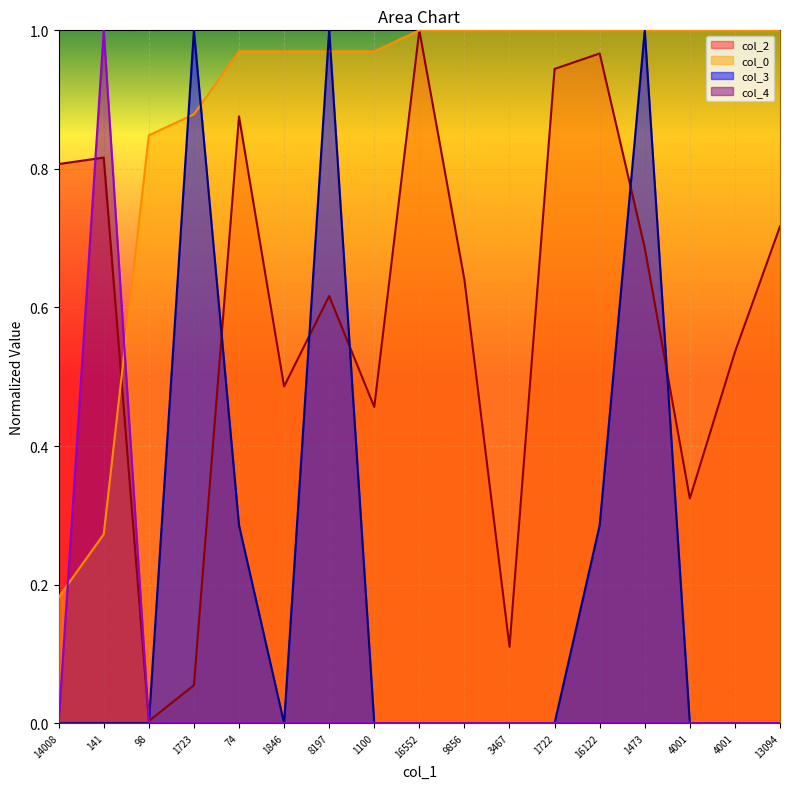

Is the value of col_0 at 4001 greater than the value of col_4 at 9856?

Yes